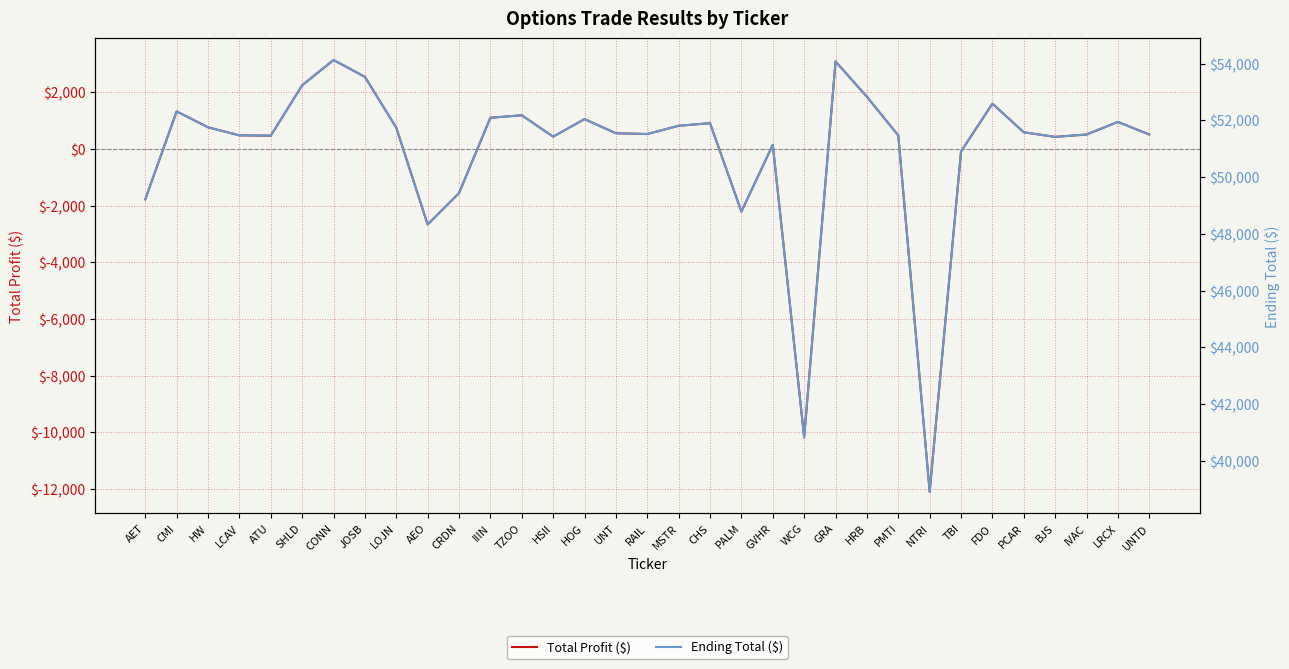

What value does the Ending Total ($) series have at HOG?

52045.4